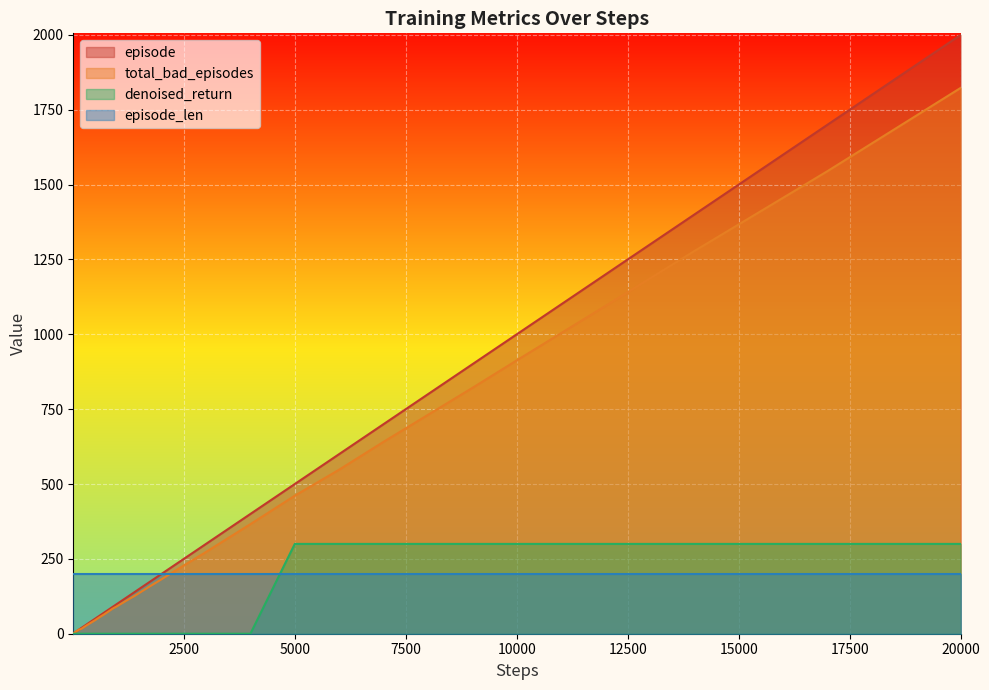

At how many categories does at least one series exceed 723?

7